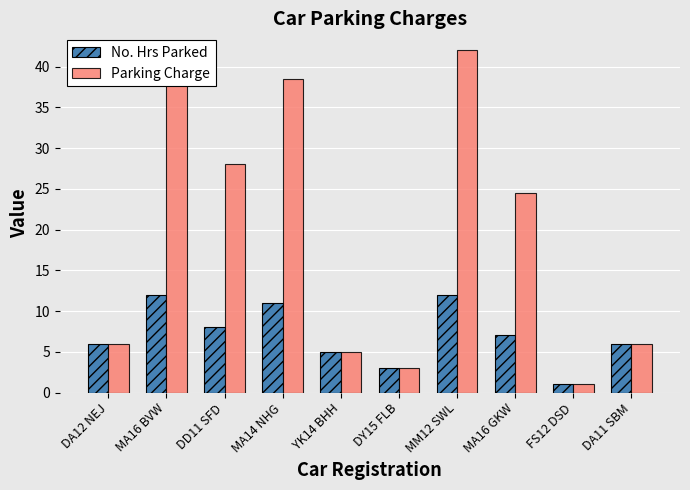

What is the label of the 4th bar from the right?

MM12 SWL